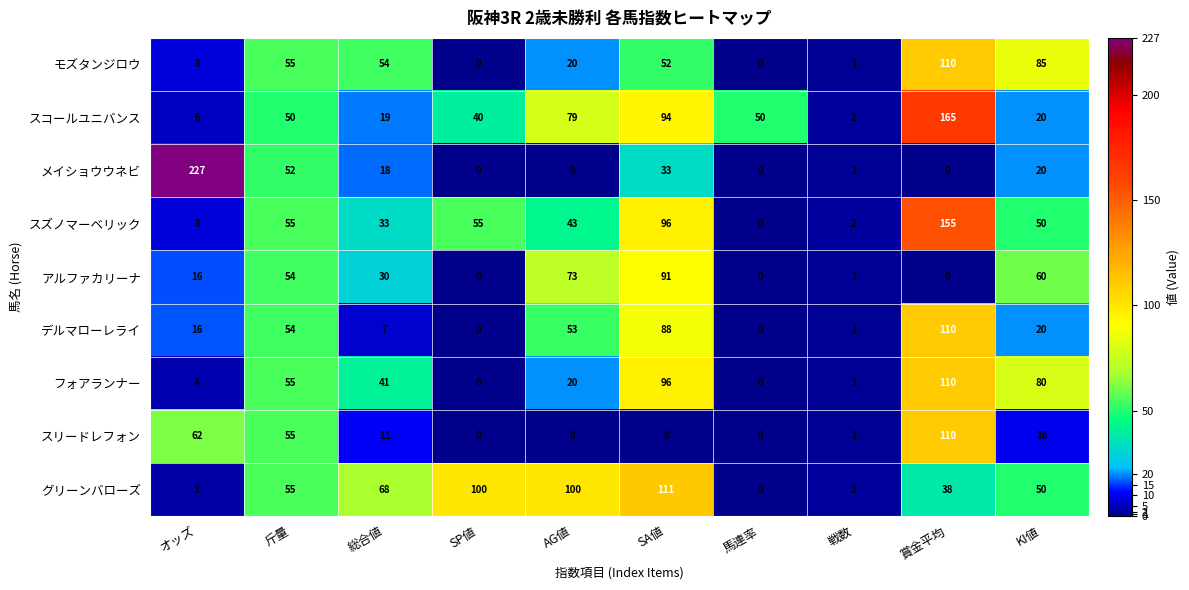

How many series are shown in this chart?

9